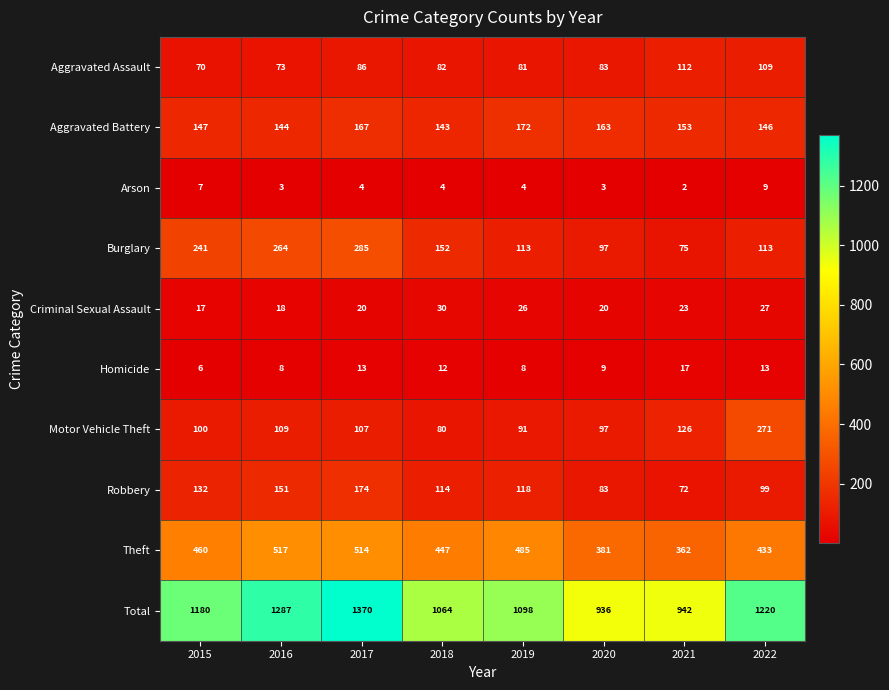

What is the greatest value displayed?

1370